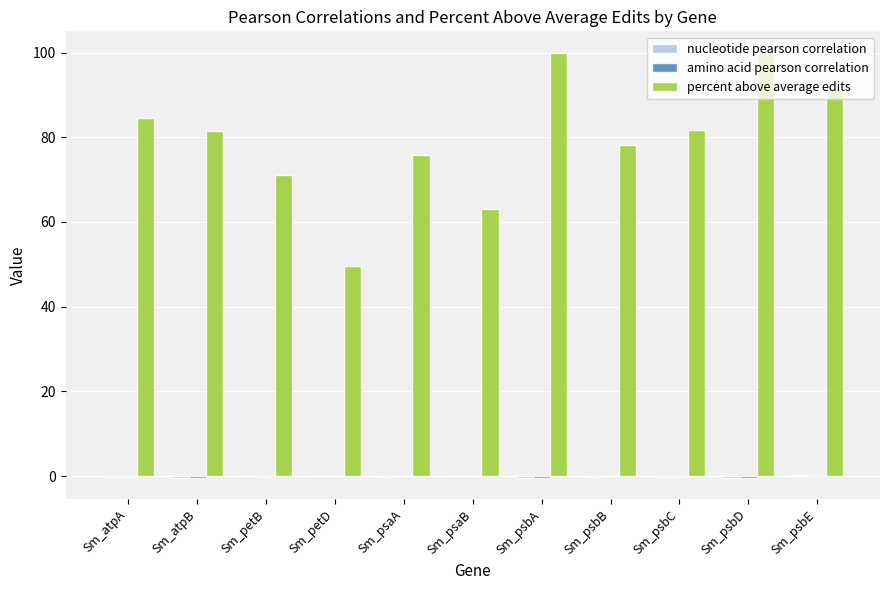

Which series has the largest total across all categories?

percent above average edits